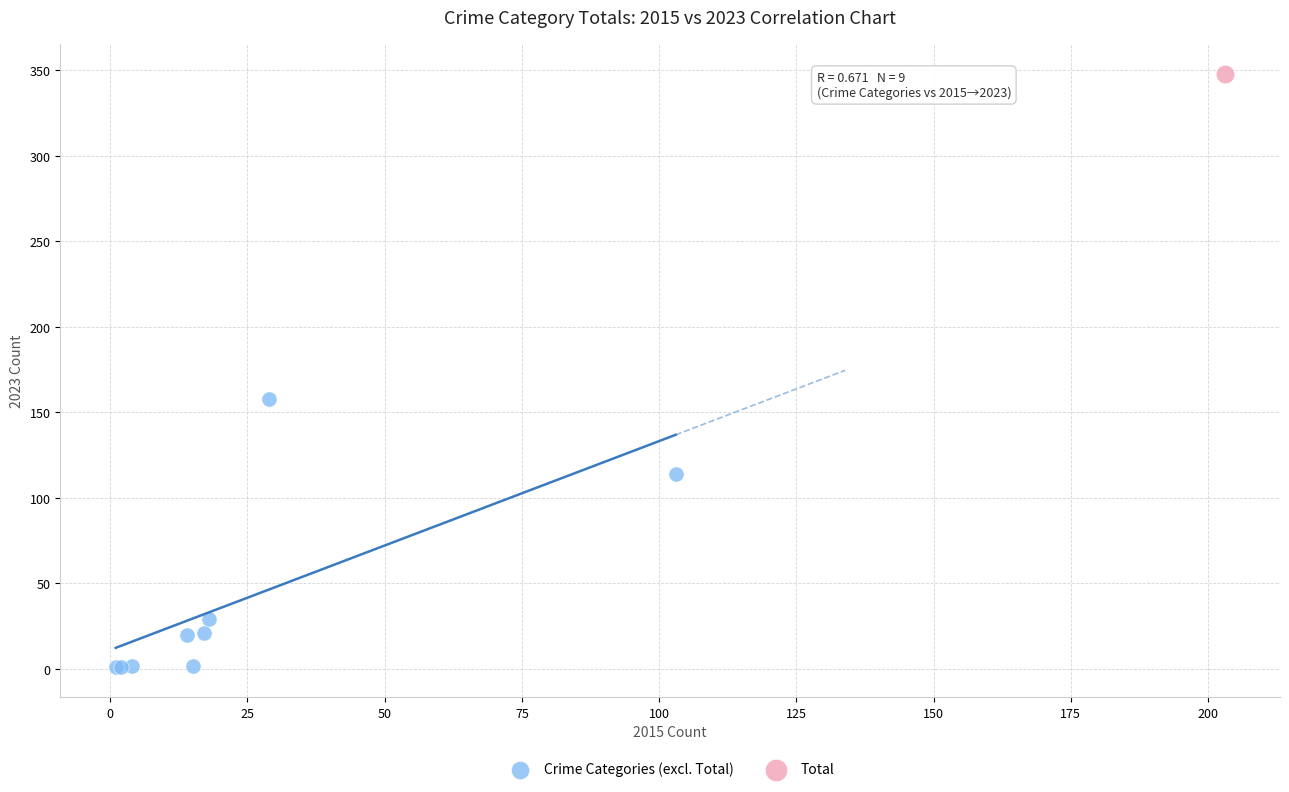

What are all the series names shown in the legend?

Crime Categories (excl. Total), Total